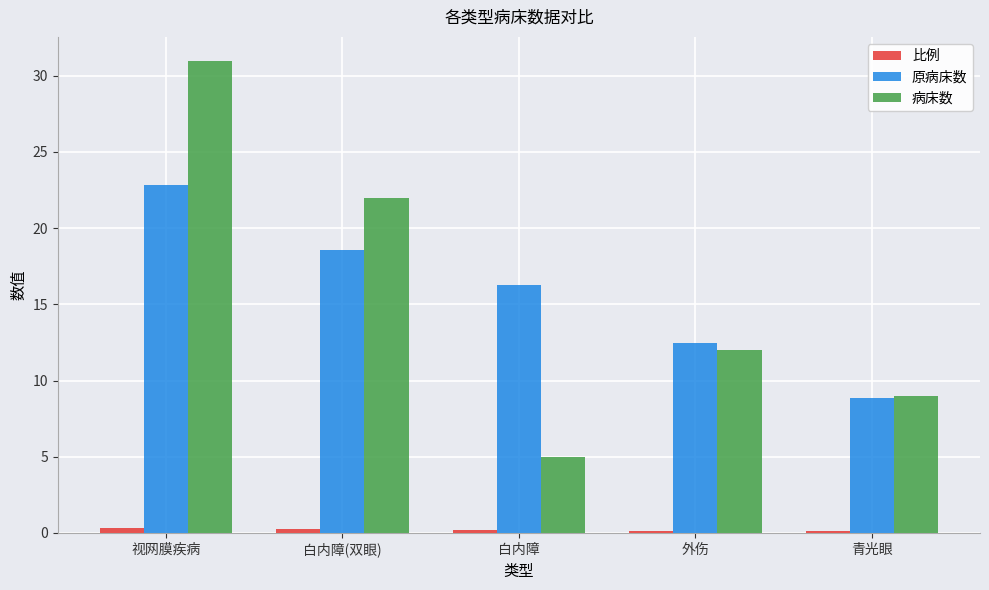

The value of 原病床数 at 青光眼 is 5.7. True or false?

False